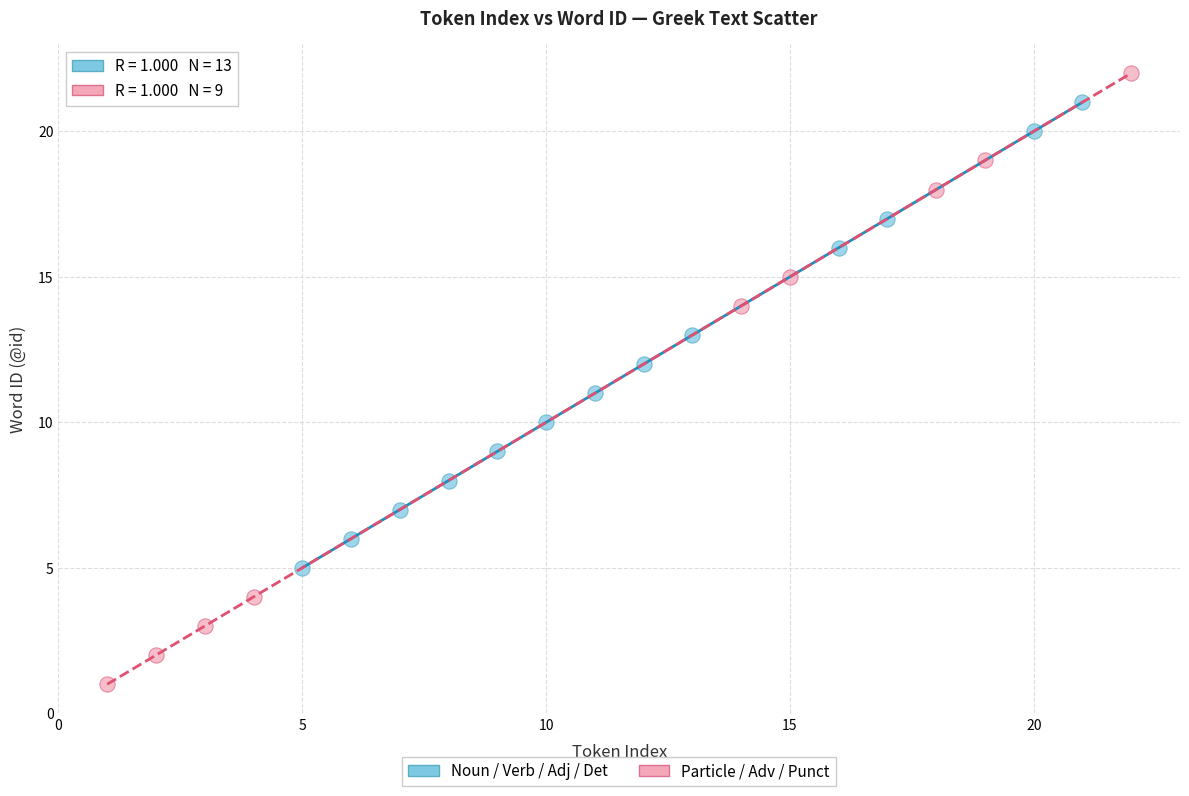

Which series has the largest Y range (max minus min)?

Particle / Adv / Punct